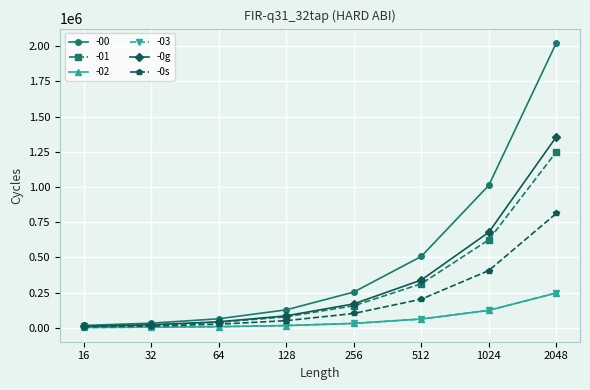

How many categories are shown in the chart?

8